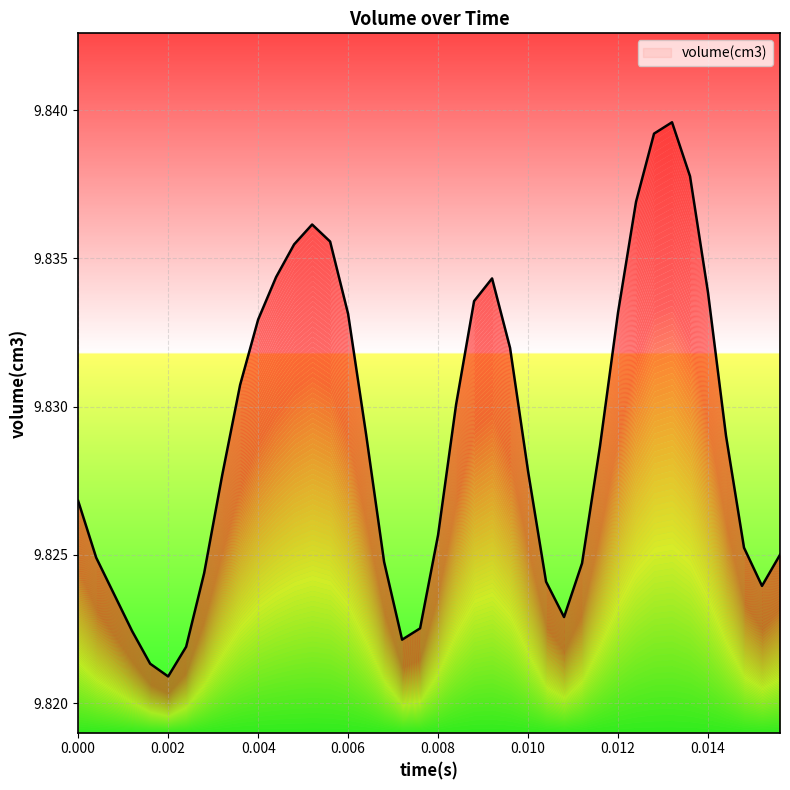

List the labels in order of value, largest first.

0.0132, 0.0128, 0.0136, 0.0124, 0.0052, 0.0056, 0.0048, 0.0044, 0.0092, 0.014, 0.0088, 0.012, 0.006, 0.004, 0.0096, 0.0036, 0.0084, 0.0064, 0.0144, 0.0116, 0.01, 0.0032, 0, 0.008, 0.0148, 0.0156, 0.0004, 0.0068, 0.0112, 0.0028, 0.0104, 0.0152, 0.0008, 0.0108, 0.0076, 0.0012, 0.0072, 0.0024, 0.0016, 0.002